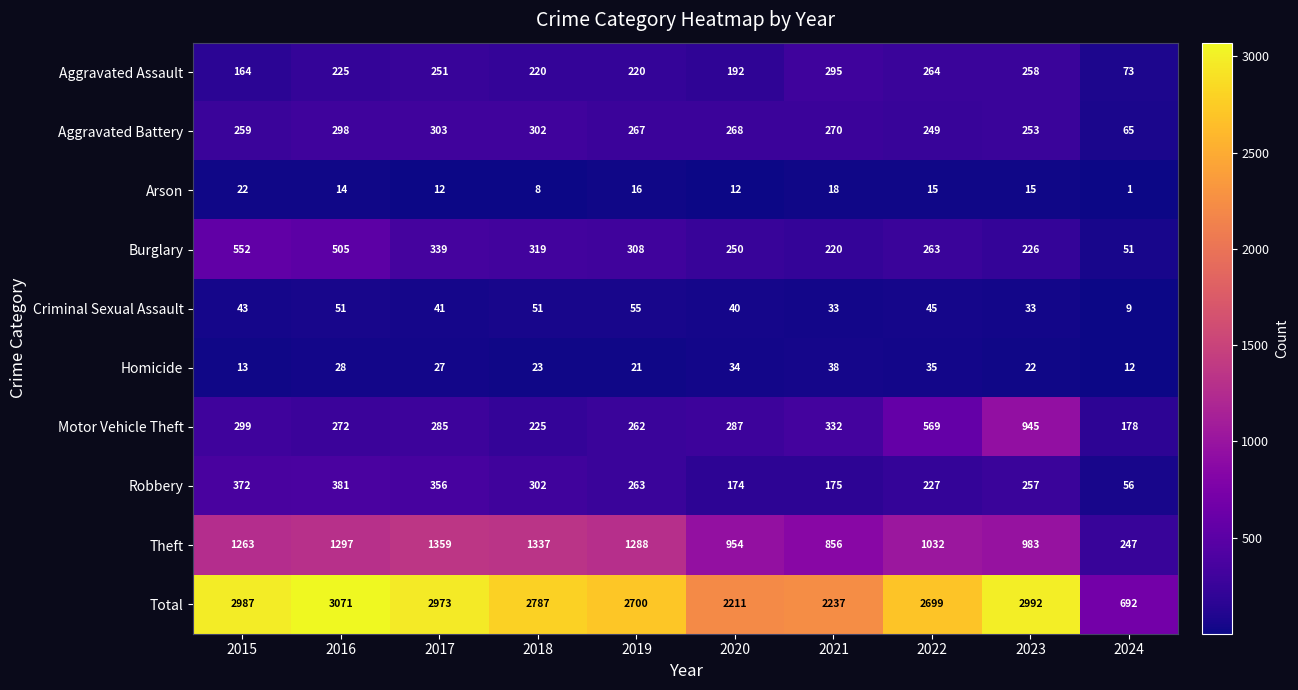

Which series has the largest total across all categories?

Total